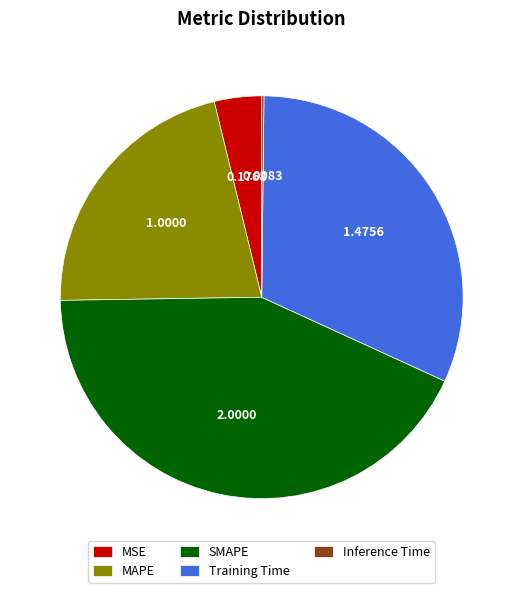

Between MSE and Training Time, which is larger?

Training Time